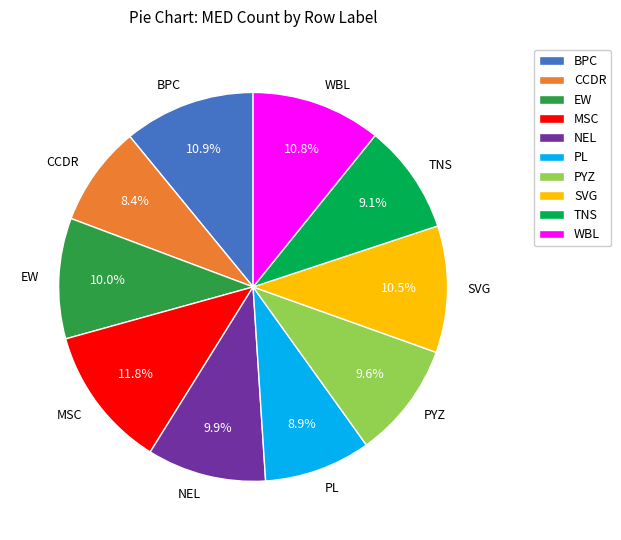

How many segments does this pie chart have?

10